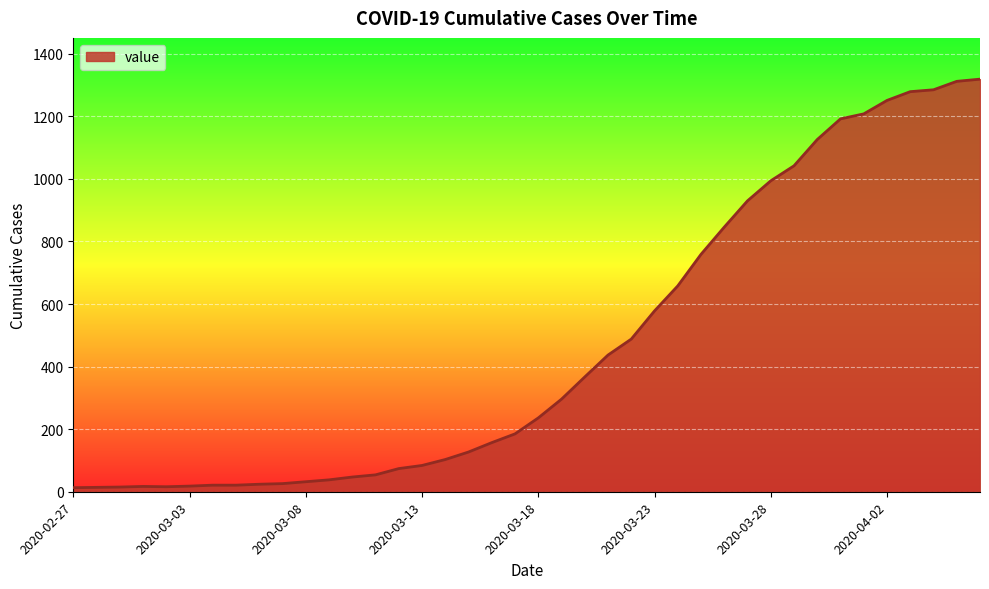

What is the greatest value displayed?

1319